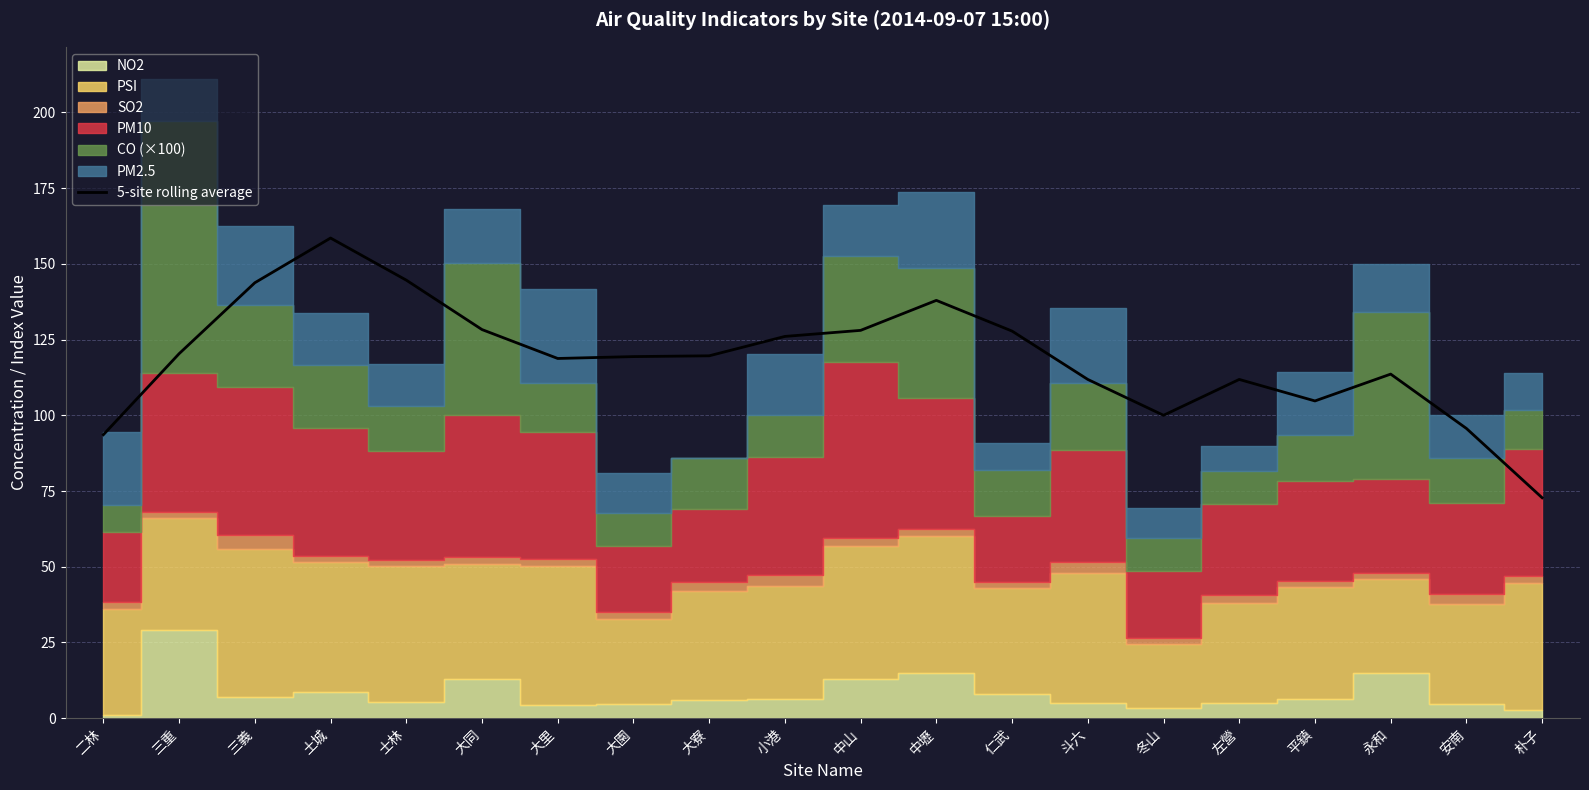

Which has a higher value, 大寮 or 二林?

大寮